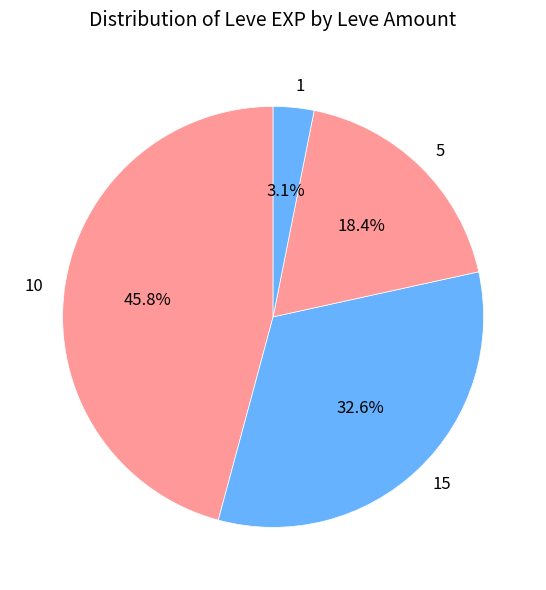

How many segments does this pie chart have?

4